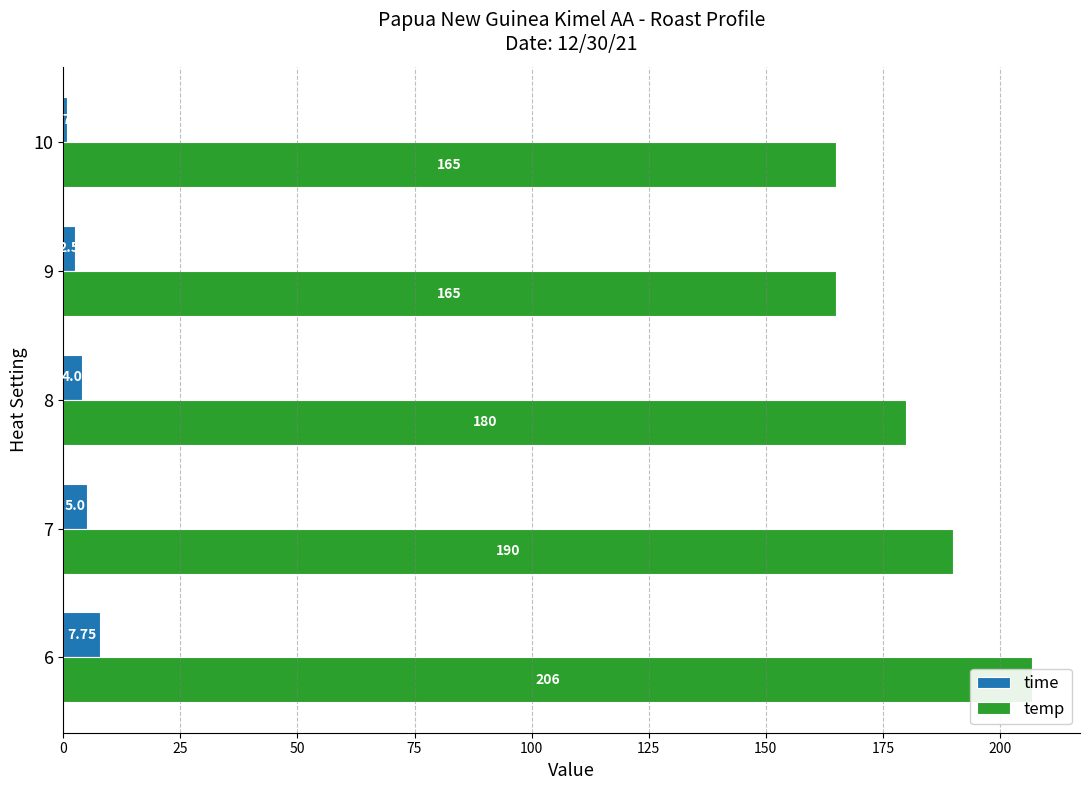

Which series has the largest total across all categories?

temp